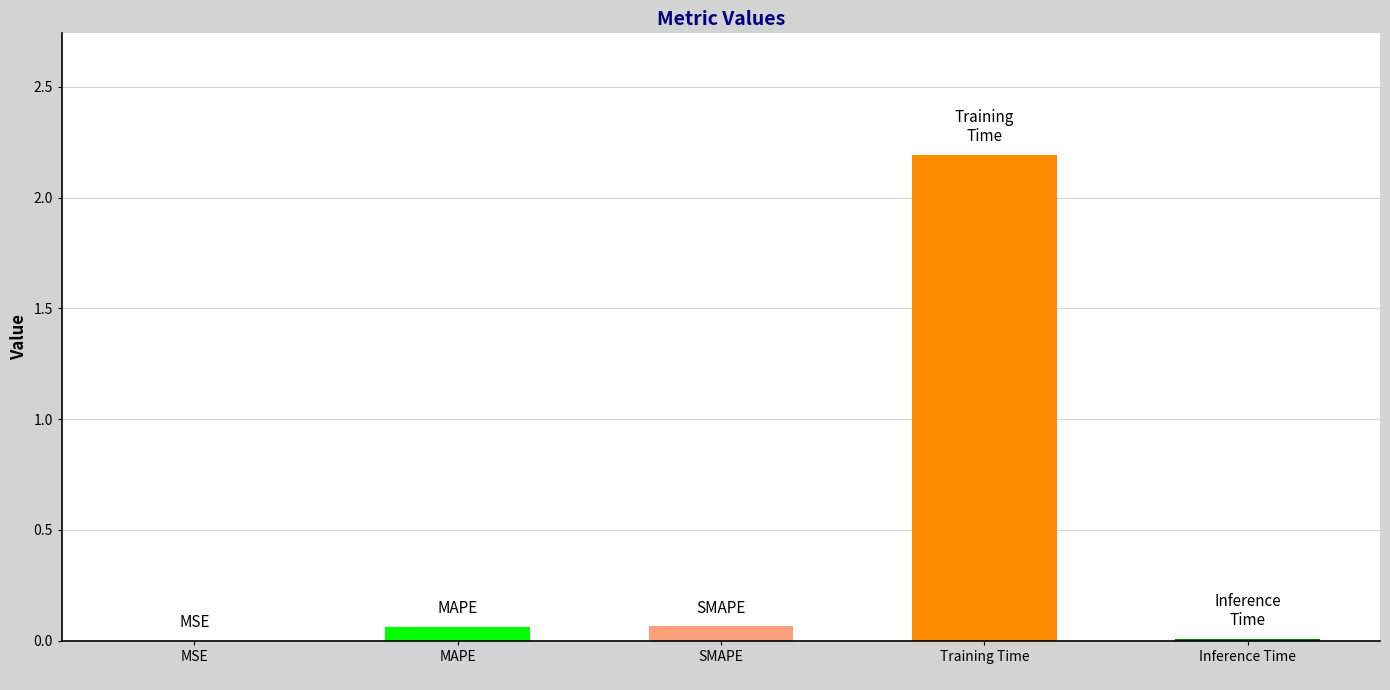

Which has a higher value, MSE
 or SMAPE
?

SMAPE
